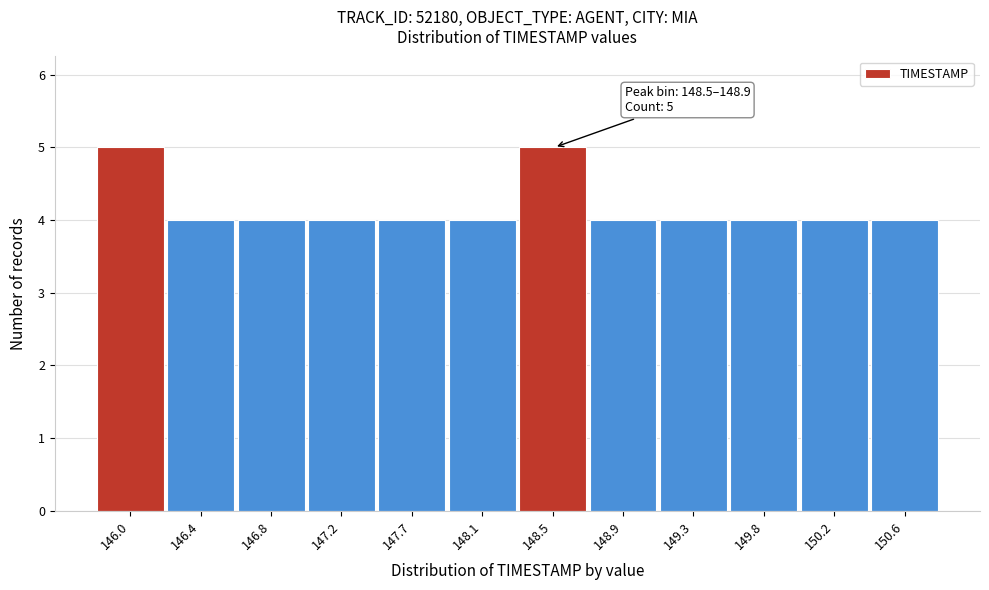

Reading left to right, list all the values displayed in this chart.

5	4	4	4	4	4	5	4	4	4	4	4